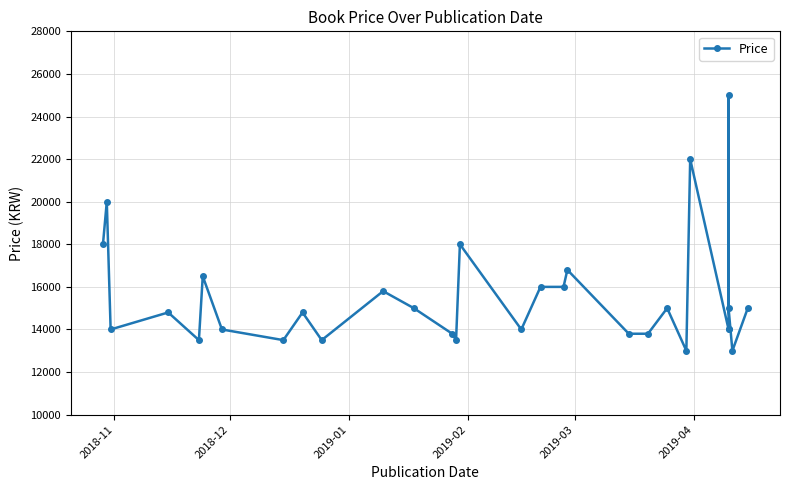

What is the smallest value displayed?

13000